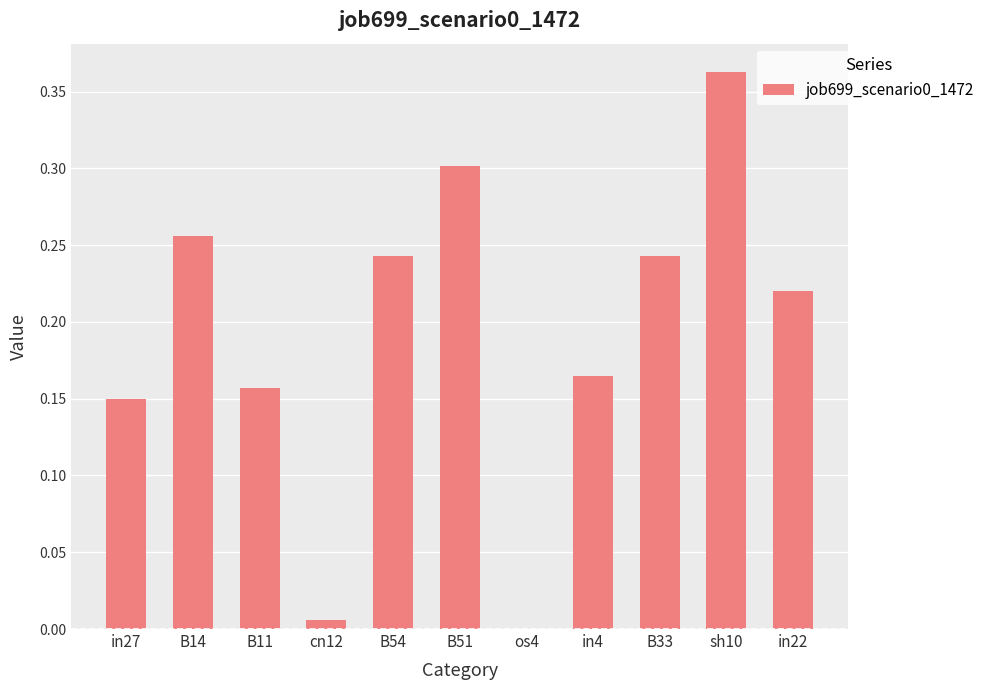

Which has a higher value, B54 or sh10?

sh10